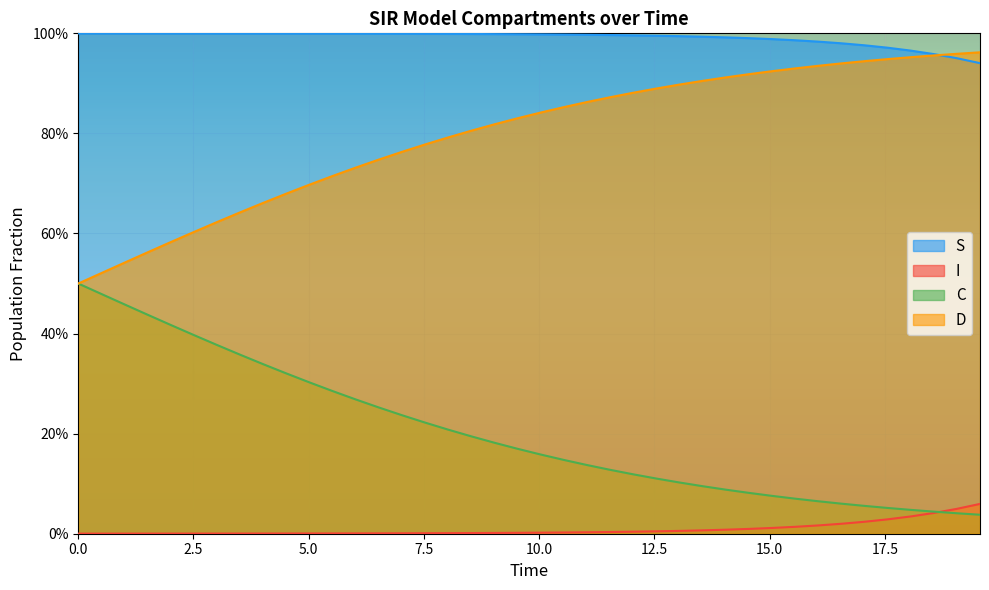

True or false: I has more than 0 interior local peaks.

False